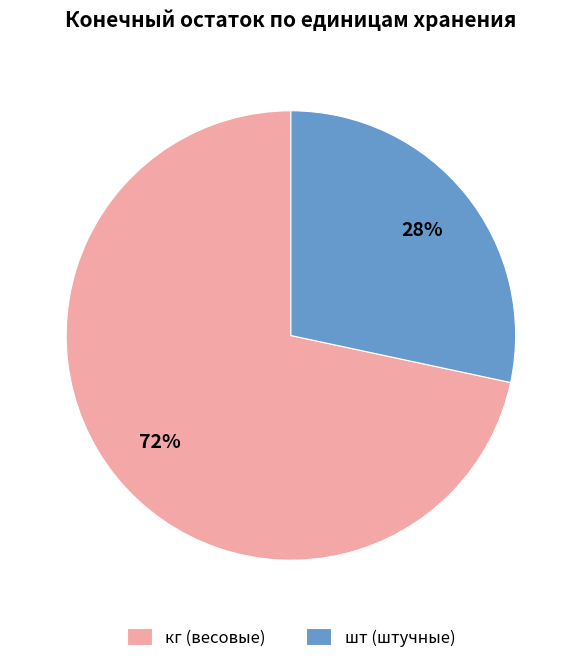

Is it true that кг (весовые) is 60% of the pie?

False